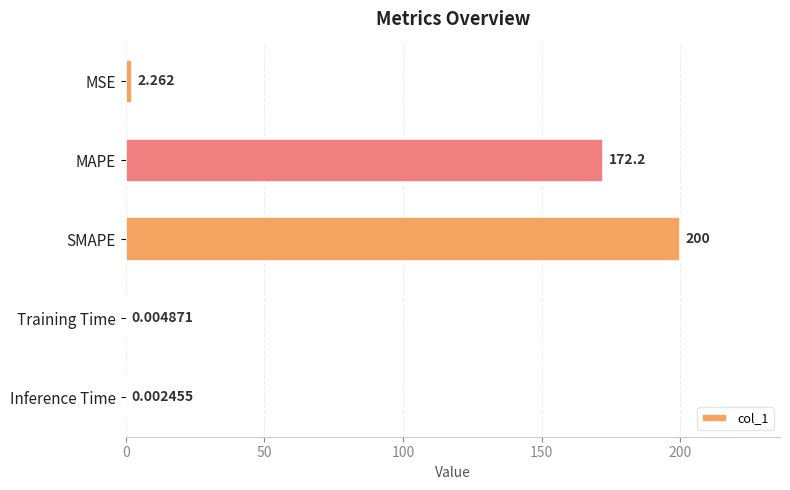

Between MAPE and Training Time, which is larger?

MAPE